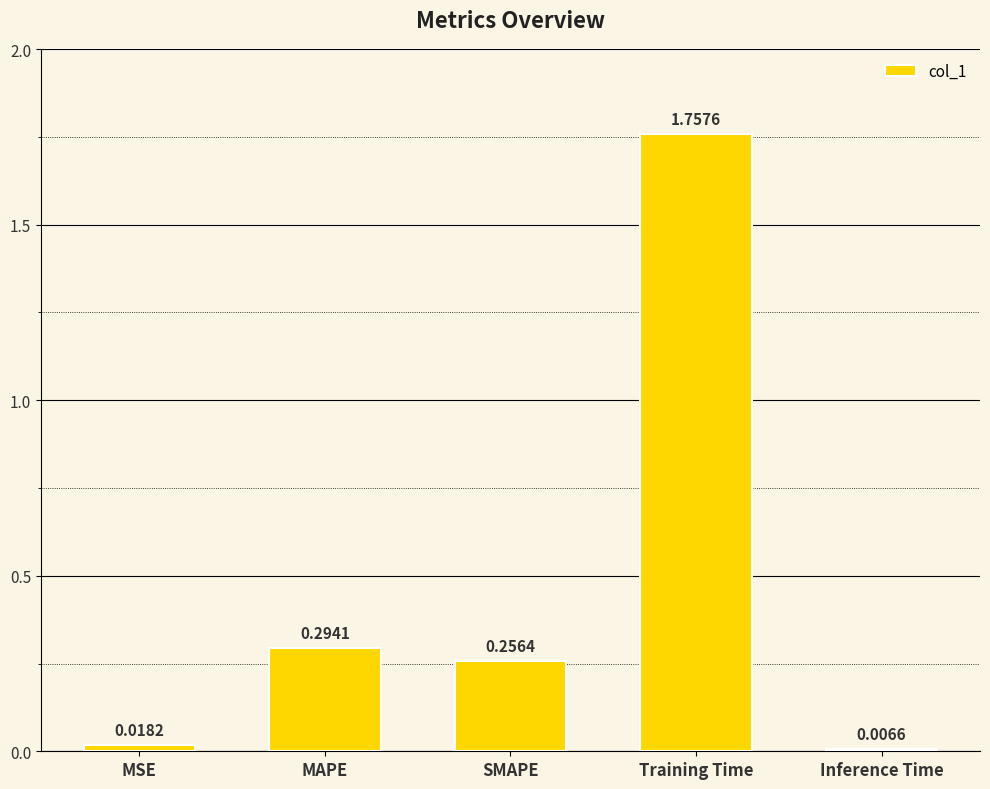

What is the sum of the values at SMAPE and MAPE?

0.6